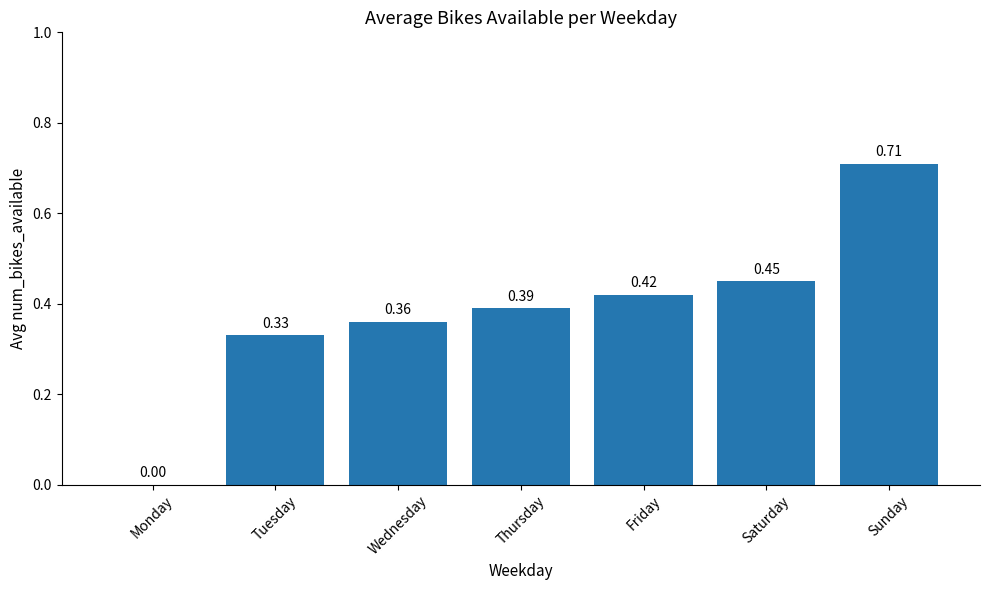

Between Wednesday and Thursday, which is larger?

Thursday